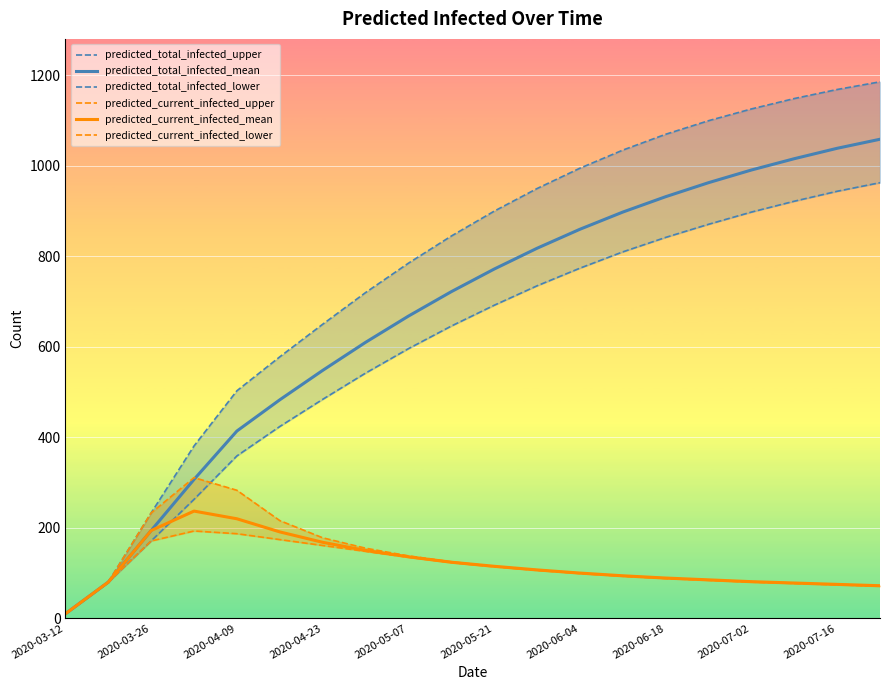

Reading right to left, extract all data points from this chart.

predicted_total_infected_upper: 1186	1169	1149	1126	1100	1070	1035	995	950	900	845	785	720	650	578	503	381	233	80	10
predicted_total_infected_mean: 1059	1039	1016	991	963	932	898	860	818	772	722	668	610	548	483	414	307	194	80	10
predicted_total_infected_lower: 963	944	922	898	871	842	810	774	735	692	646	596	542	484	424	359	263	171	80	10
predicted_current_infected_upper: 72	75	78	81	85	89	94	100	107	115	125	138	155	178	216	283	311	233	80	10
predicted_current_infected_mean: 72	75	78	81	85	89	94	100	107	115	124	136	150	168	191	220	237	194	80	10
predicted_current_infected_lower: 71	74	77	80	84	88	93	99	106	114	123	135	148	161	174	187	193	171	80	10